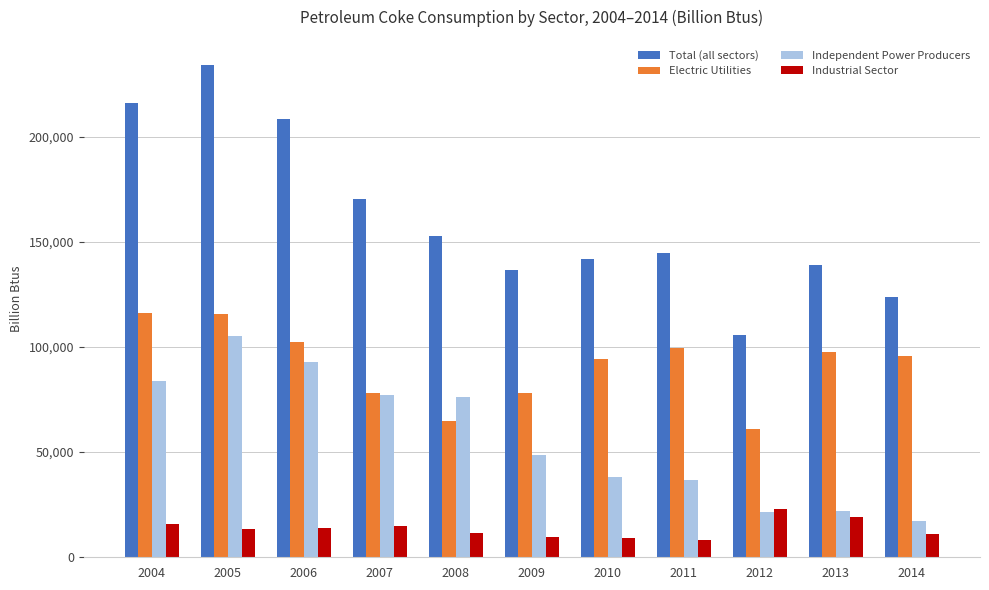

What is the highest value of the Electric Utilities series?

116086